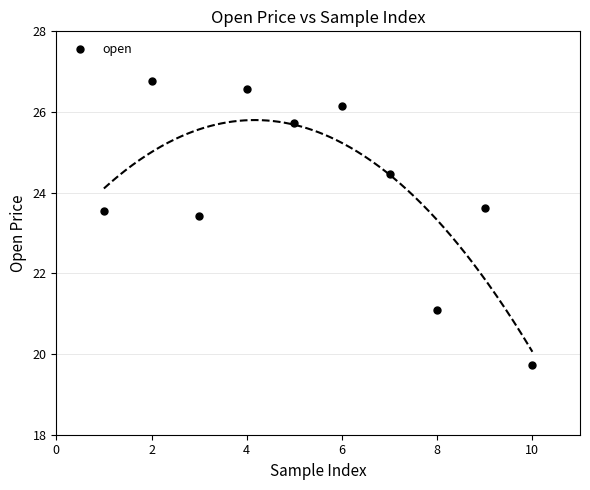

What Y value in the scatter plot is closest to 23?

23.4